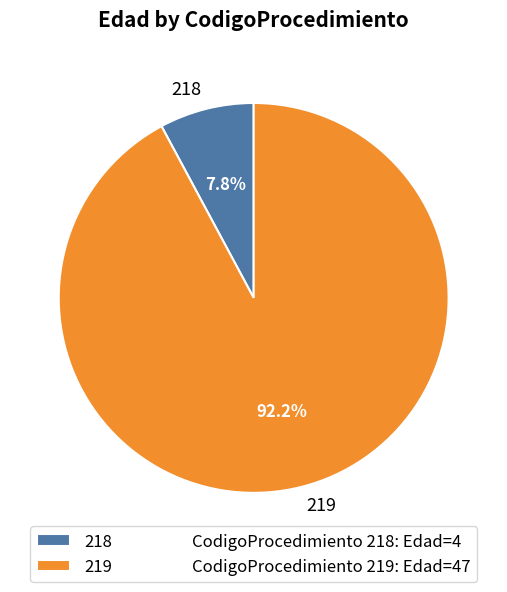

How many segments does this pie chart have?

2